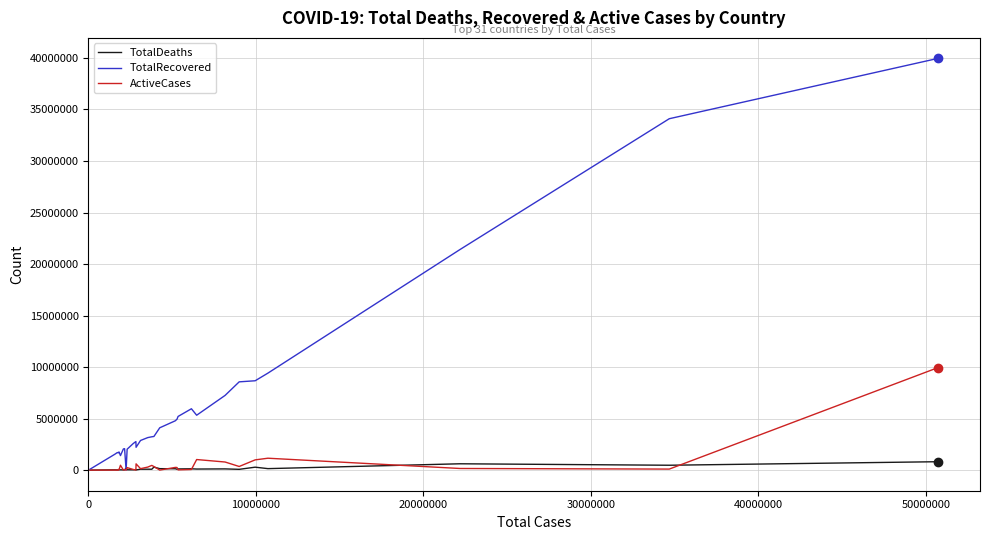

Which series has the largest total across all categories?

TotalRecovered